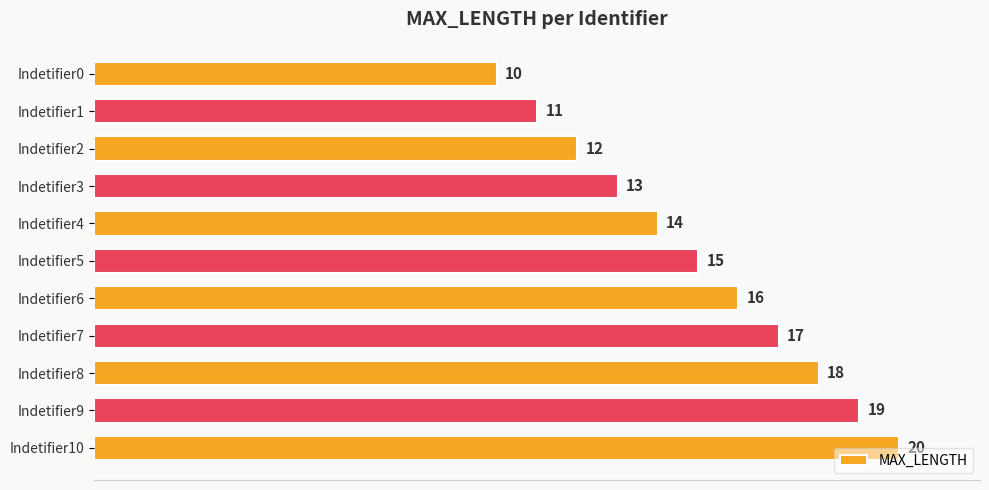

List the labels in order of value, smallest first.

Indetifier0, Indetifier1, Indetifier2, Indetifier3, Indetifier4, Indetifier5, Indetifier6, Indetifier7, Indetifier8, Indetifier9, Indetifier10